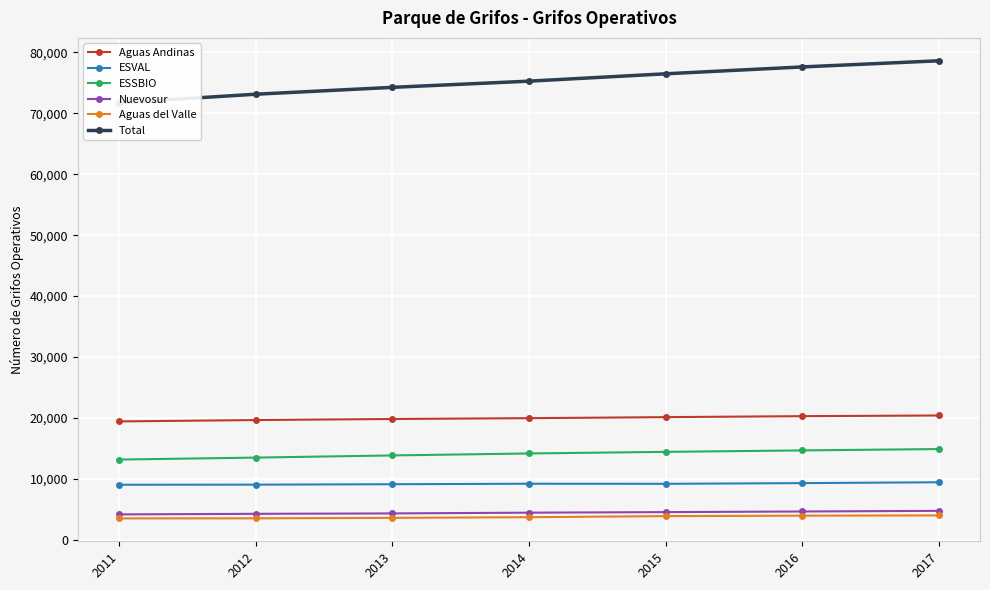

True or false: Nuevosur and Total intersect in this chart.

False